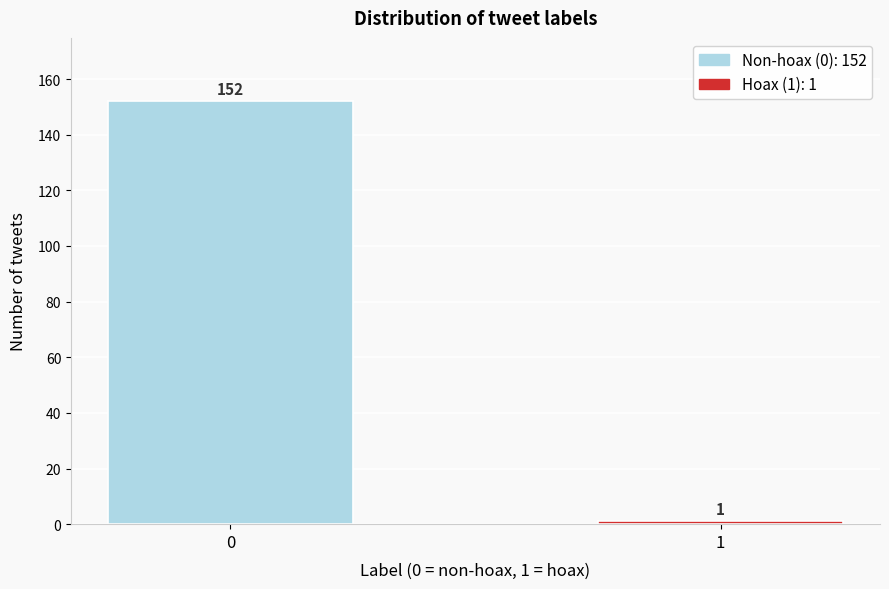

Reading left to right, transcribe all the data shown in this chart.

0=152	1=1